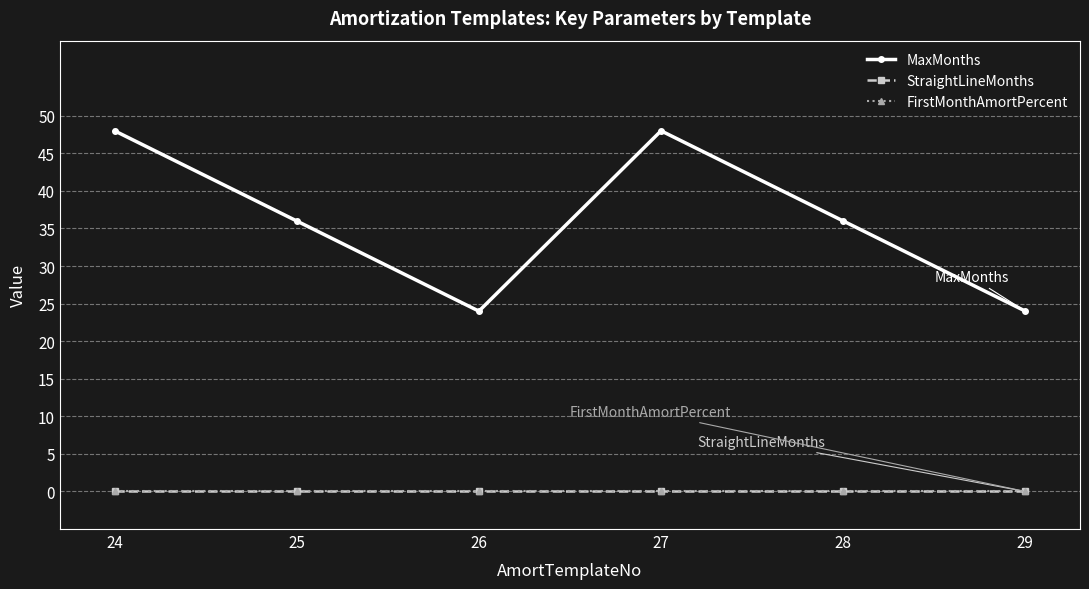

What is the average value of the MaxMonths series?

36